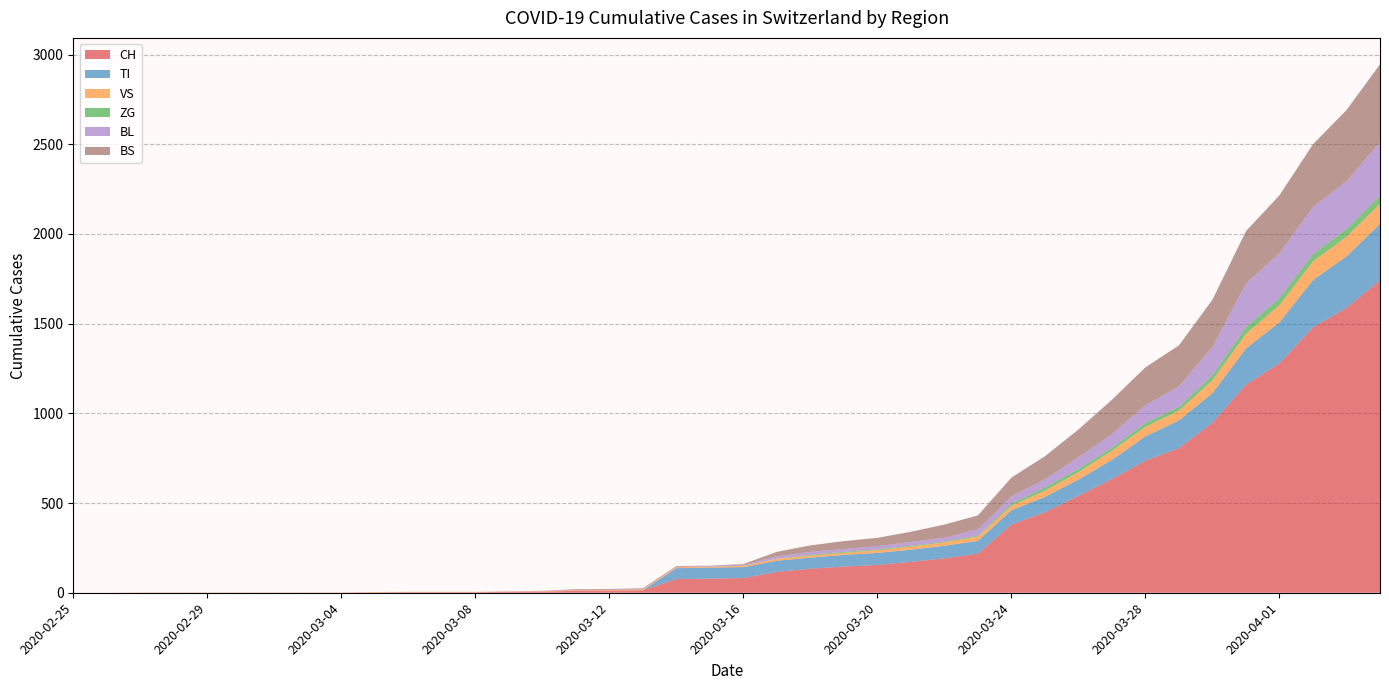

Reading left to right, extract all data points from this chart.

CH: 2020-02-25=0	2020-02-26=0	2020-02-27=0	2020-02-28=0	2020-02-29=0	2020-03-01=0	2020-03-02=0	2020-03-03=0	2020-03-04=0	2020-03-05=2	2020-03-06=3	2020-03-07=3	2020-03-08=3	2020-03-09=5	2020-03-10=6	2020-03-11=11	2020-03-12=12	2020-03-13=14	2020-03-14=76	2020-03-15=79	2020-03-16=82	2020-03-17=116	2020-03-18=134	2020-03-19=146	2020-03-20=155	2020-03-21=172	2020-03-22=192	2020-03-23=218	2020-03-24=380	2020-03-25=449	2020-03-26=540	2020-03-27=634	2020-03-28=736	2020-03-29=806	2020-03-30=948	2020-03-31=1160	2020-04-01=1279	2020-04-02=1480	2020-04-03=1588	2020-04-04=1742
TI: 2020-02-25=0	2020-02-26=0	2020-02-27=0	2020-02-28=0	2020-02-29=0	2020-03-01=0	2020-03-02=0	2020-03-03=0	2020-03-04=0	2020-03-05=0	2020-03-06=0	2020-03-07=0	2020-03-08=0	2020-03-09=0	2020-03-10=0	2020-03-11=0	2020-03-12=0	2020-03-13=0	2020-03-14=61	2020-03-15=61	2020-03-16=61	2020-03-17=62	2020-03-18=62	2020-03-19=65	2020-03-20=67	2020-03-21=68	2020-03-22=70	2020-03-23=71	2020-03-24=80	2020-03-25=85	2020-03-26=91	2020-03-27=107	2020-03-28=136	2020-03-29=155	2020-03-30=165	2020-03-31=202	2020-04-01=229	2020-04-02=263	2020-04-03=287	2020-04-04=314
VS: 2020-02-25=0	2020-02-26=0	2020-02-27=2	2020-02-28=2	2020-02-29=2	2020-03-01=2	2020-03-02=2	2020-03-03=2	2020-03-04=2	2020-03-05=2	2020-03-06=2	2020-03-07=2	2020-03-08=2	2020-03-09=2	2020-03-10=3	2020-03-11=3	2020-03-12=3	2020-03-13=5	2020-03-14=6	2020-03-15=6	2020-03-16=8	2020-03-17=11	2020-03-18=11	2020-03-19=12	2020-03-20=15	2020-03-21=17	2020-03-22=19	2020-03-23=24	2020-03-24=25	2020-03-25=35	2020-03-26=41	2020-03-27=50	2020-03-28=53	2020-03-29=54	2020-03-30=71	2020-03-31=81	2020-04-01=96	2020-04-02=104	2020-04-03=109	2020-04-04=112
ZG: 2020-02-25=0	2020-02-26=0	2020-02-27=0	2020-02-28=0	2020-02-29=0	2020-03-01=0	2020-03-02=0	2020-03-03=0	2020-03-04=0	2020-03-05=0	2020-03-06=0	2020-03-07=0	2020-03-08=0	2020-03-09=0	2020-03-10=0	2020-03-11=0	2020-03-12=0	2020-03-13=0	2020-03-14=0	2020-03-15=0	2020-03-16=0	2020-03-17=1	2020-03-18=5	2020-03-19=5	2020-03-20=5	2020-03-21=5	2020-03-22=5	2020-03-23=5	2020-03-24=12	2020-03-25=18	2020-03-26=18	2020-03-27=18	2020-03-28=21	2020-03-29=21	2020-03-30=29	2020-03-31=39	2020-04-01=40	2020-04-02=41	2020-04-03=44	2020-04-04=46
BL: 2020-02-25=0	2020-02-26=0	2020-02-27=0	2020-02-28=0	2020-02-29=0	2020-03-01=0	2020-03-02=0	2020-03-03=0	2020-03-04=0	2020-03-05=0	2020-03-06=0	2020-03-07=0	2020-03-08=0	2020-03-09=1	2020-03-10=2	2020-03-11=2	2020-03-12=2	2020-03-13=2	2020-03-14=2	2020-03-15=5	2020-03-16=5	2020-03-17=13	2020-03-18=16	2020-03-19=16	2020-03-20=18	2020-03-21=21	2020-03-22=21	2020-03-23=35	2020-03-24=40	2020-03-25=46	2020-03-26=65	2020-03-27=76	2020-03-28=100	2020-03-29=115	2020-03-30=158	2020-03-31=242	2020-04-01=249	2020-04-02=262	2020-04-03=266	2020-04-04=298
BS: 2020-02-25=0	2020-02-26=0	2020-02-27=0	2020-02-28=0	2020-02-29=0	2020-03-01=0	2020-03-02=0	2020-03-03=0	2020-03-04=0	2020-03-05=0	2020-03-06=0	2020-03-07=0	2020-03-08=0	2020-03-09=0	2020-03-10=0	2020-03-11=4	2020-03-12=4	2020-03-13=4	2020-03-14=4	2020-03-15=0	2020-03-16=4	2020-03-17=25	2020-03-18=36	2020-03-19=44	2020-03-20=46	2020-03-21=57	2020-03-22=73	2020-03-23=78	2020-03-24=105	2020-03-25=128	2020-03-26=155	2020-03-27=191	2020-03-28=211	2020-03-29=228	2020-03-30=263	2020-03-31=292	2020-04-01=323	2020-04-02=350	2020-04-03=397	2020-04-04=434